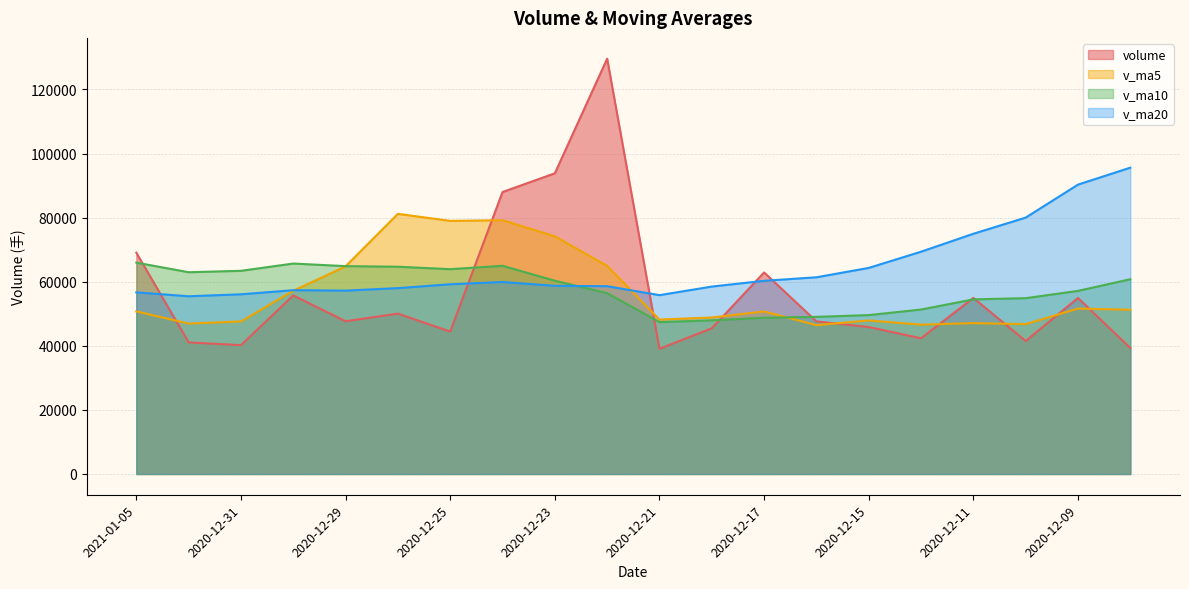

What is the sum of all v_ma10 values?

1154453.2